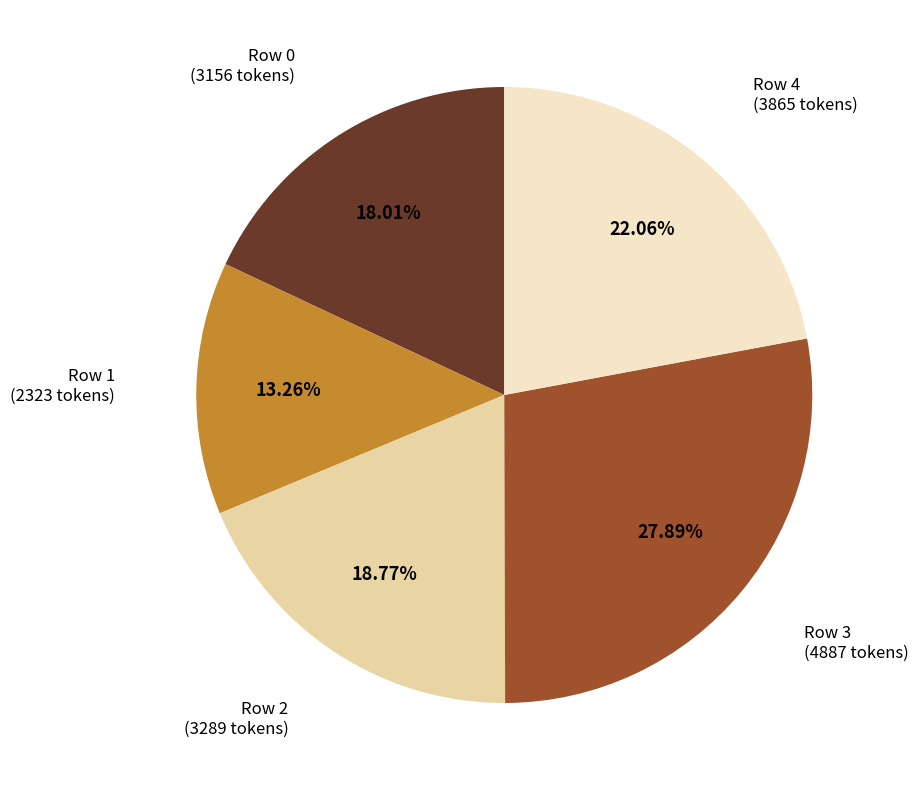

Is there a majority slice in this chart?

No